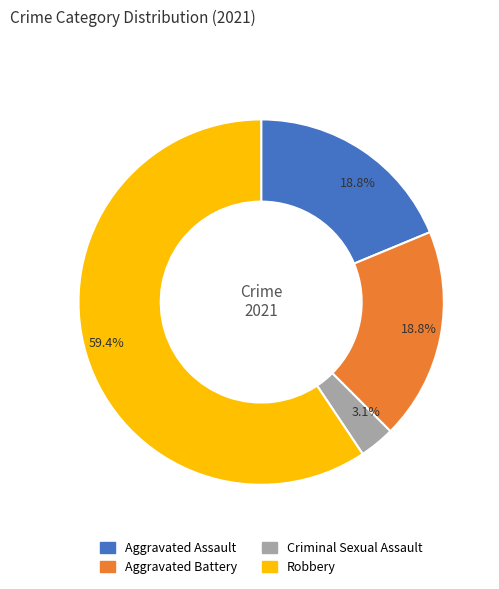

What percentage is the Robbery slice, to the nearest percent?

59%